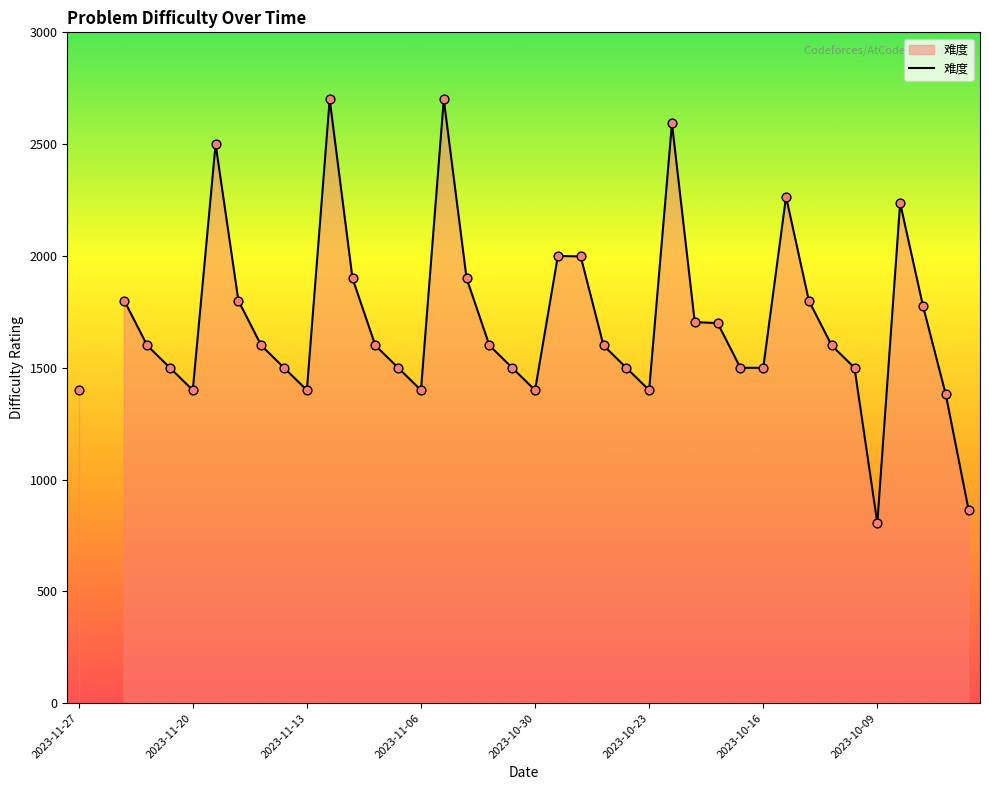

Approximately how many times larger is the value at 27 compared to 2023-11-06?

1.1